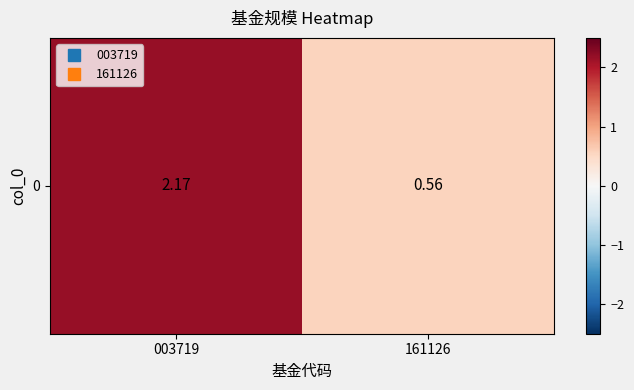

Is it true that the value at 161126 is 0.6?

True